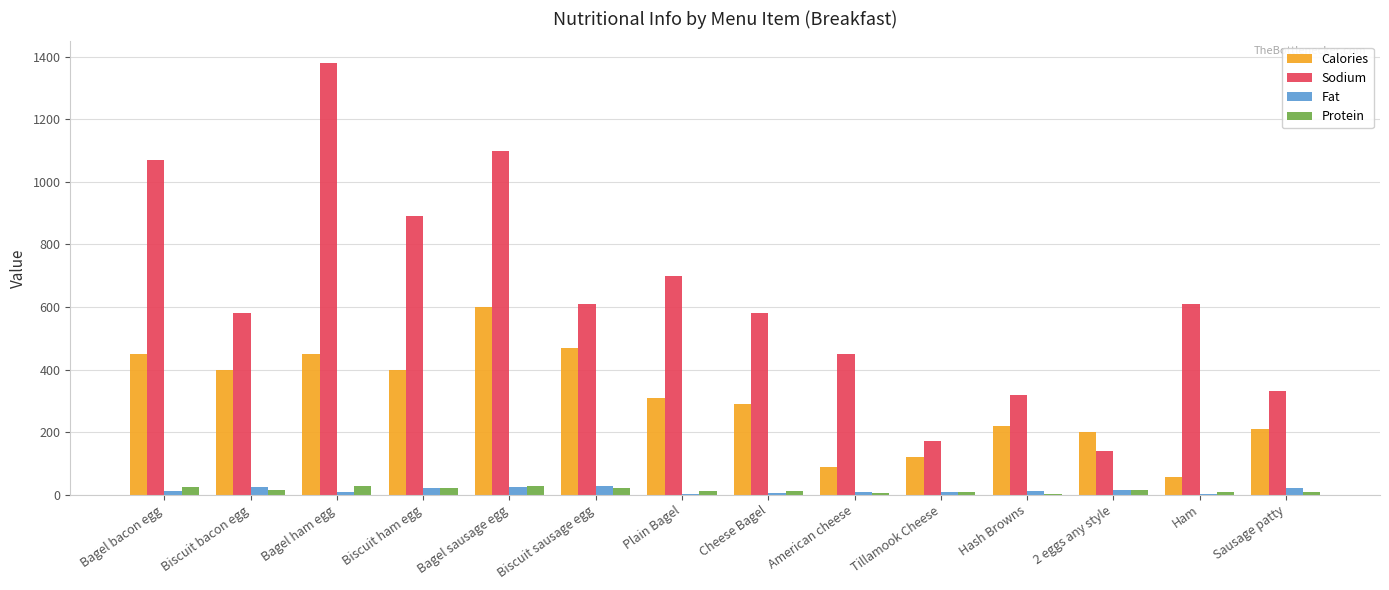

What is the sum of all Calories values?

4265